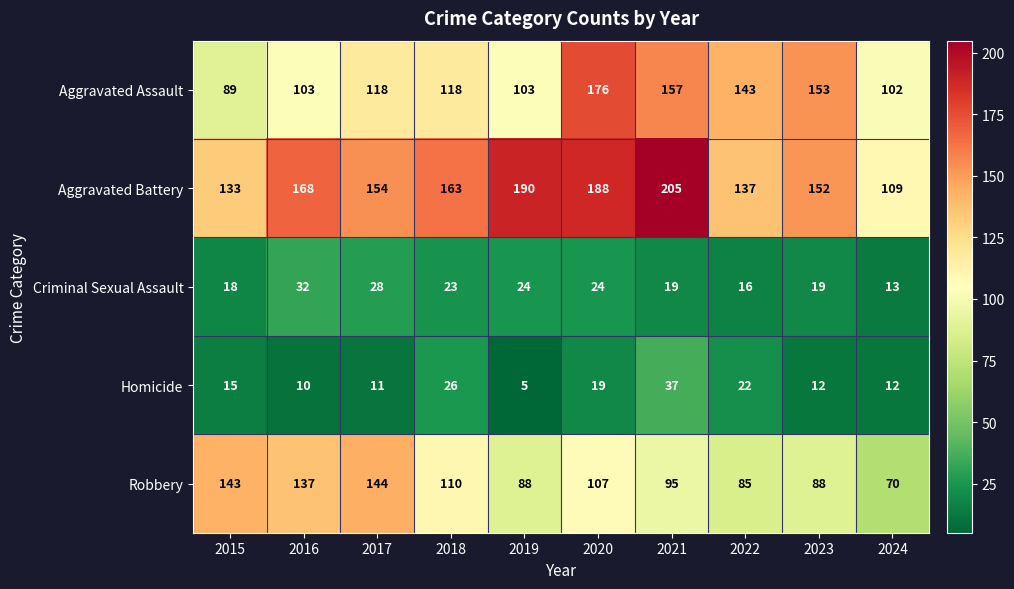

What is the difference between the second highest and second lowest values in the Aggravated Battery series?

57